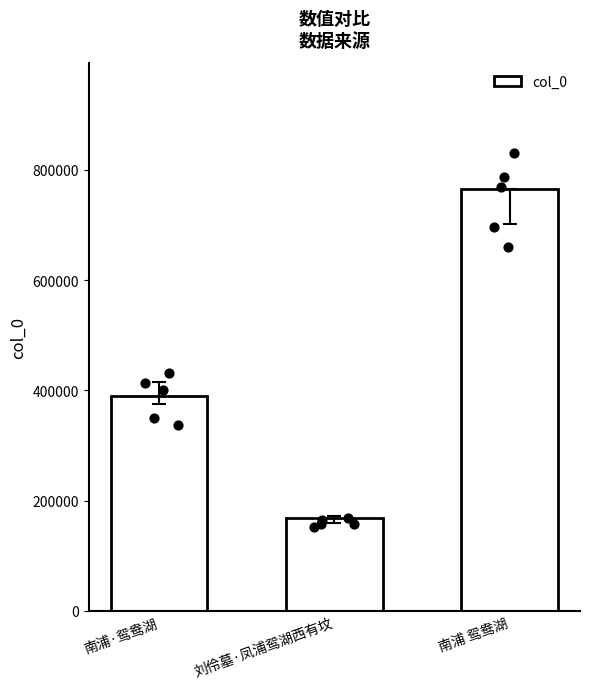

What is the change in value from 刘伶墓·凤浦鸳湖西有坟 to 南浦 鸳鸯湖?

+597169